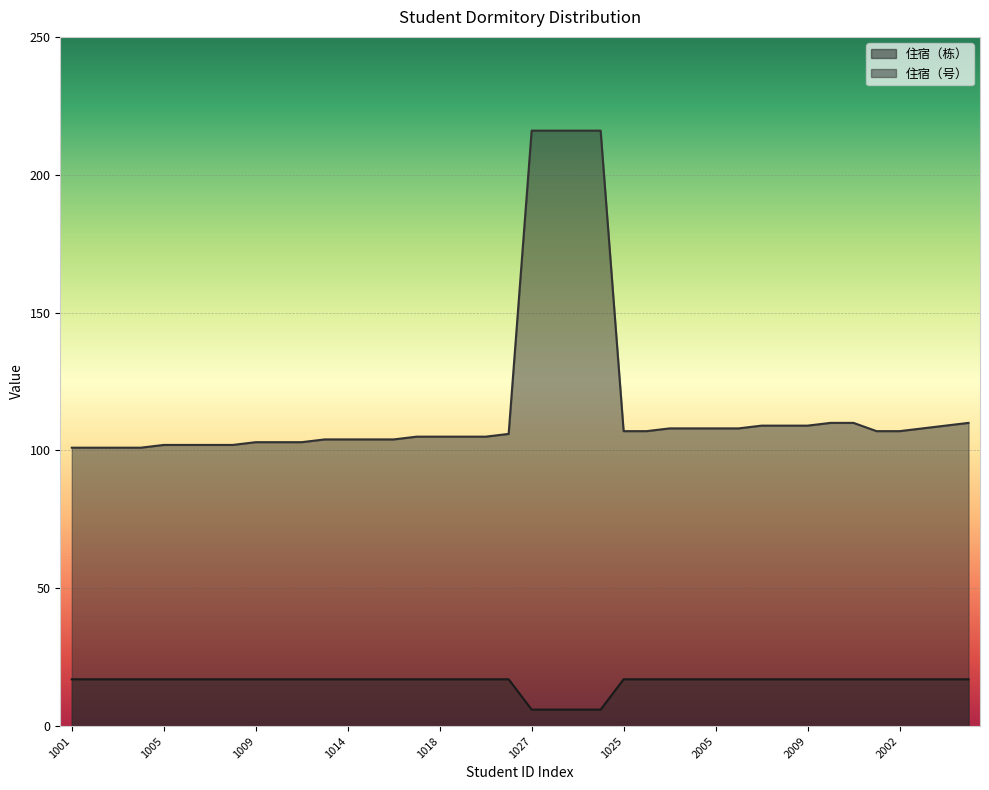

Which series has the largest total across all categories?

住宿（号）